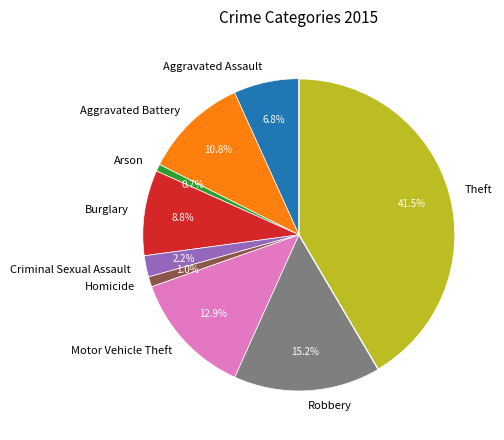

To the nearest percent, what is the combined percentage of Aggravated Battery and Theft?

52%